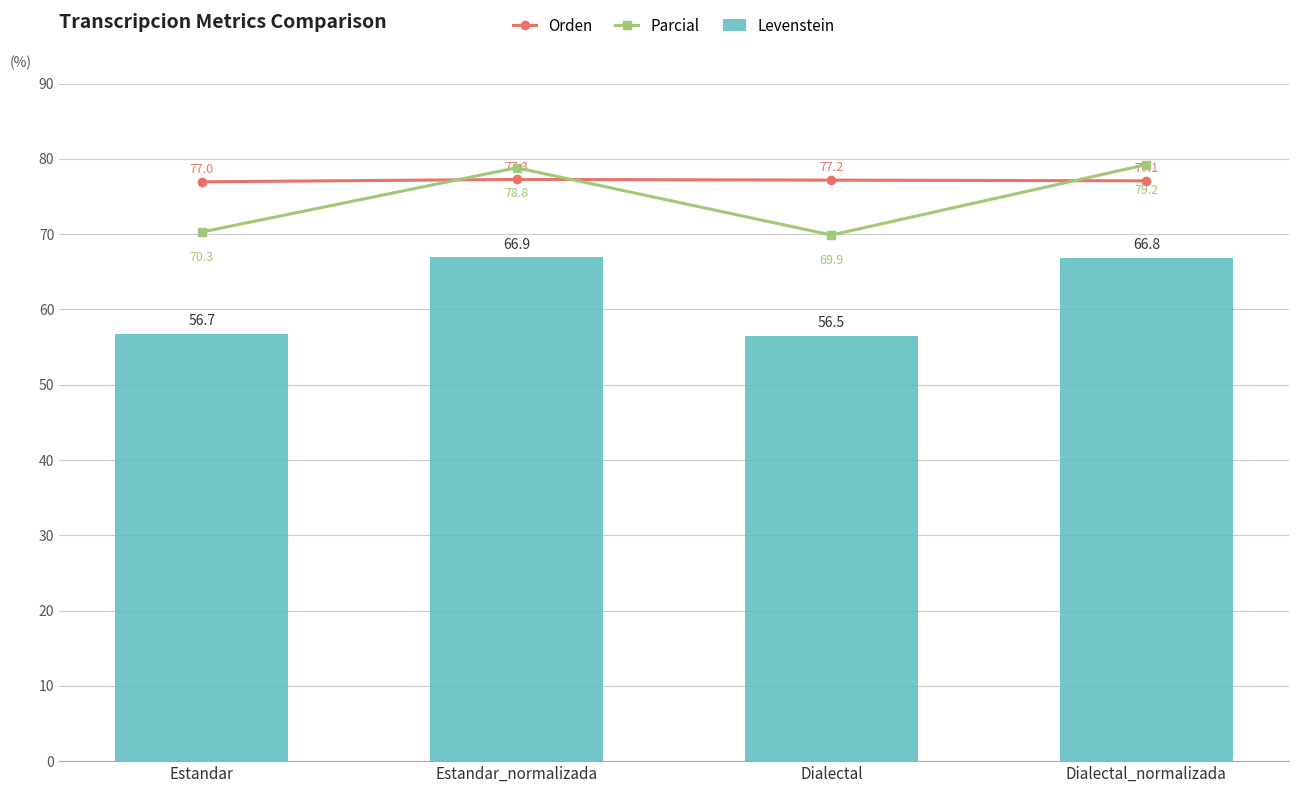

Reading left to right, extract all data points from this chart.

Orden: Estandar=77.0	Estandar_normalizada=77.3	Dialectal=77.2	Dialectal_normalizada=77.1
Parcial: Estandar=70.3	Estandar_normalizada=78.8	Dialectal=69.9	Dialectal_normalizada=79.2
Levenstein: Estandar=56.7	Estandar_normalizada=66.9	Dialectal=56.5	Dialectal_normalizada=66.8